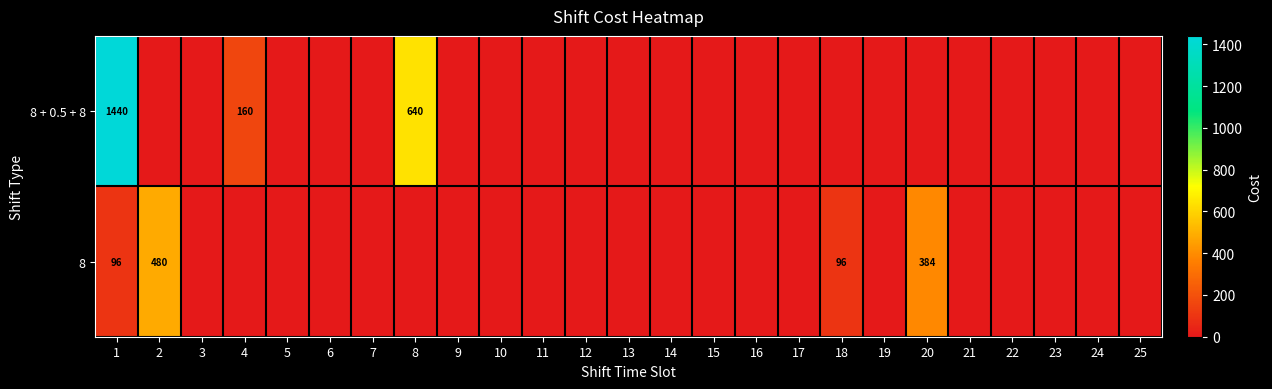

Is it true that 8 + 0.5 + 8 equals 1440 at 1?

True